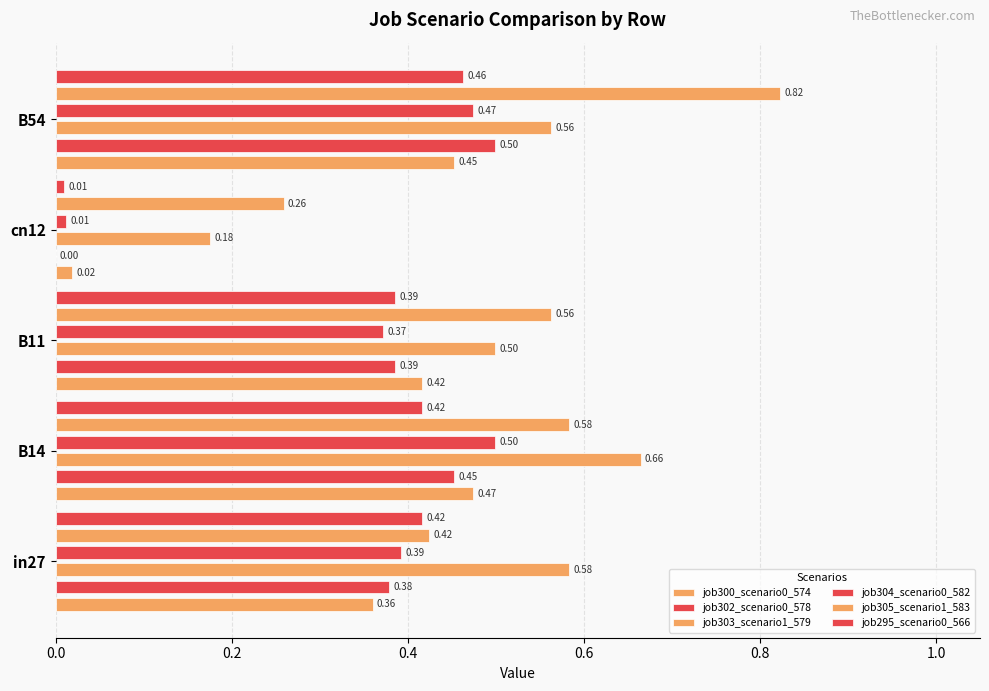

What is the total value across all series at B11?

2.6